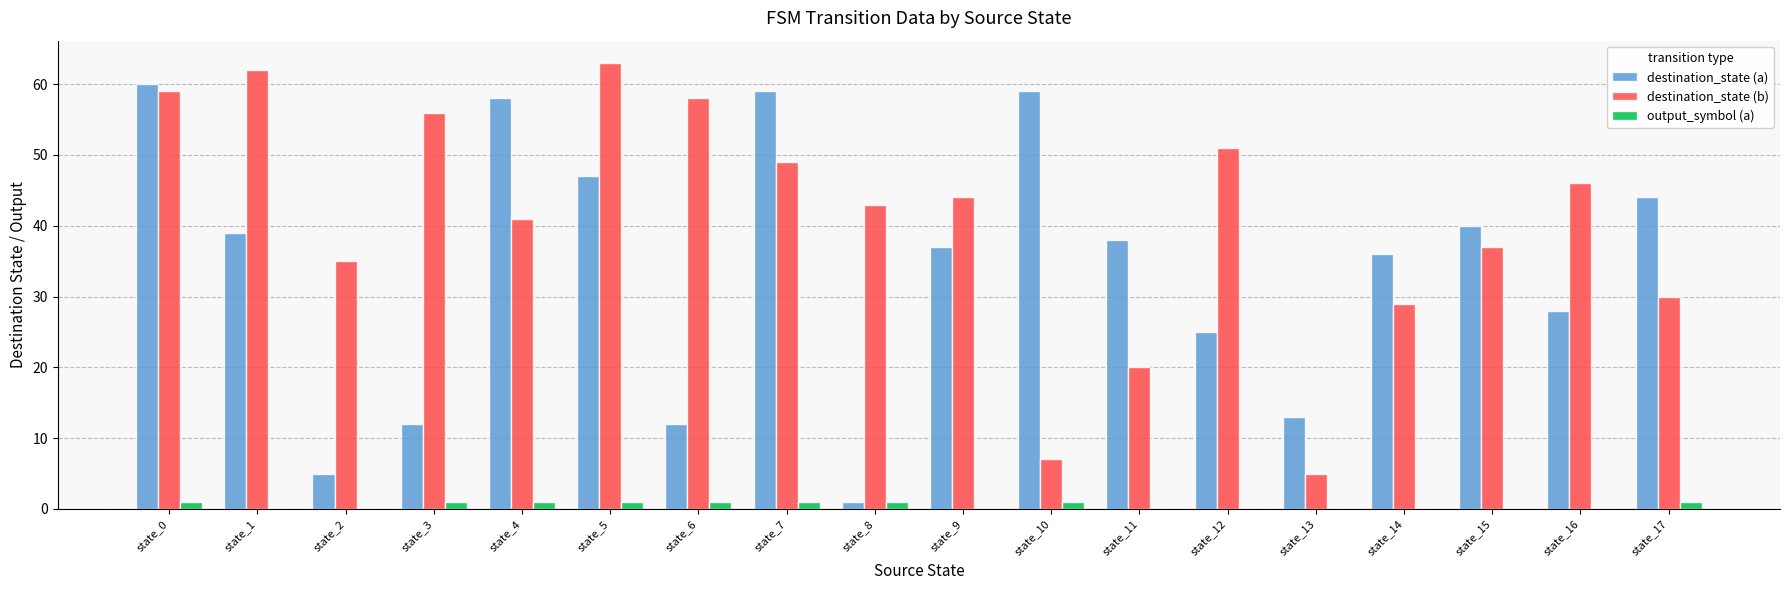

What is the sum of all destination_state (a) values?

613